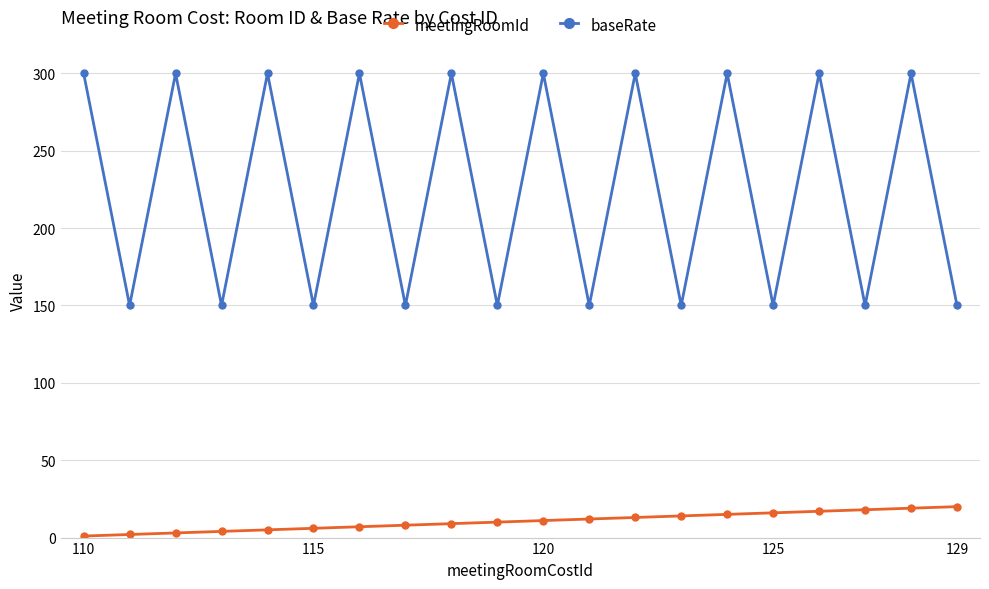

What is the sum of all meetingRoomId values?

210